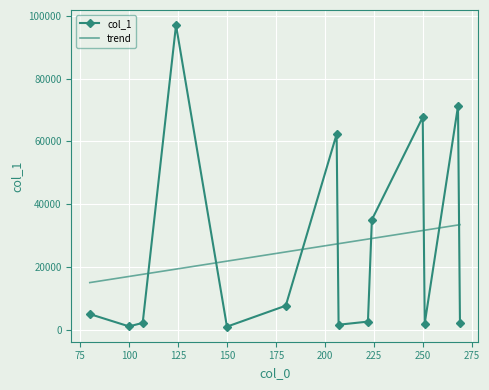

What is the greatest value displayed?

97021.3